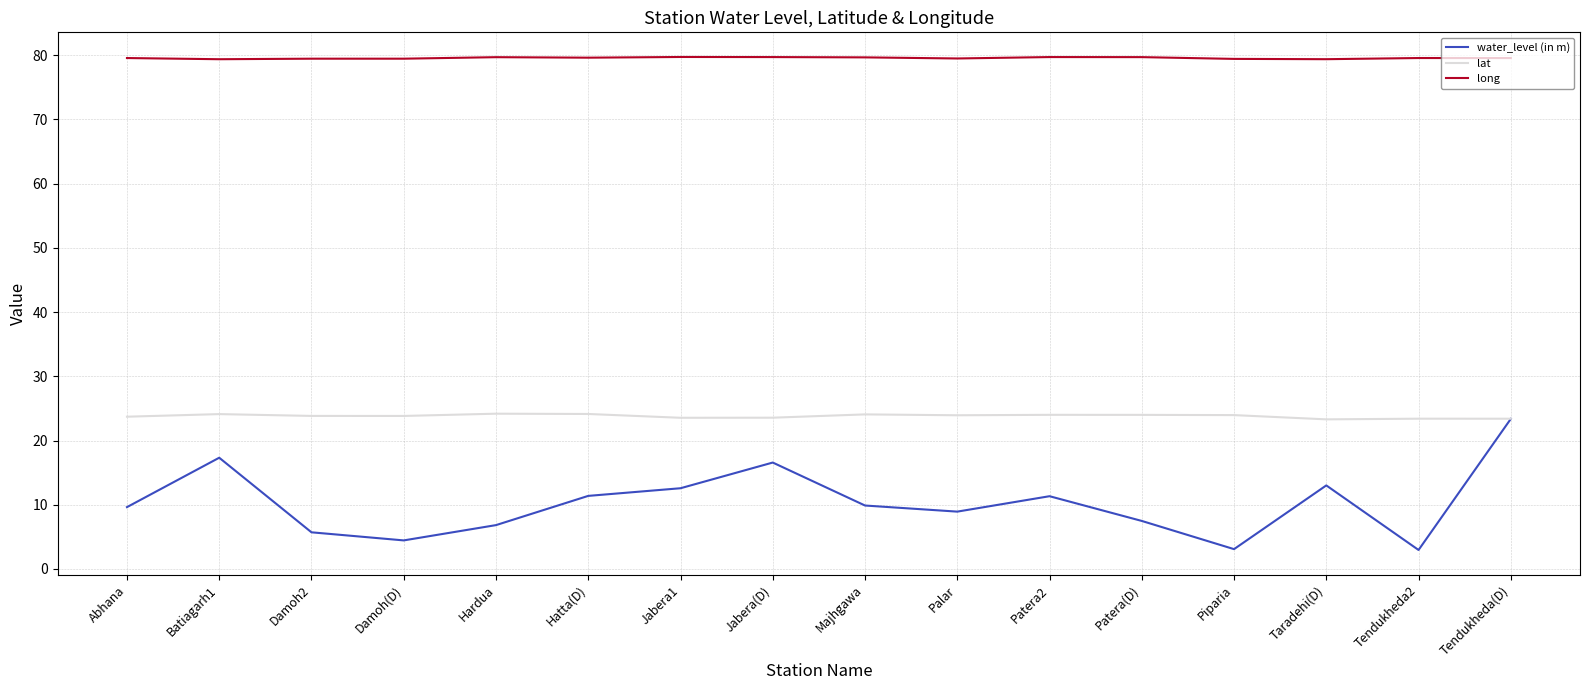

What is the spread (max minus min) of values at Abhana?

69.9